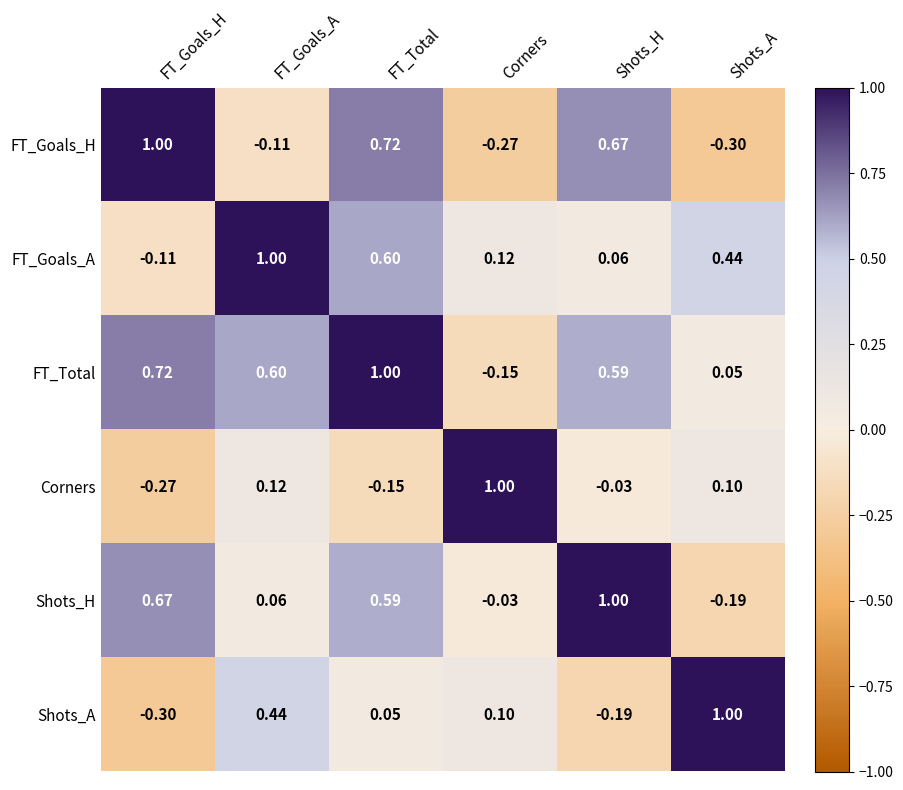

At which label does FT_Goals_H first exceed 0?

FT_Goals_H